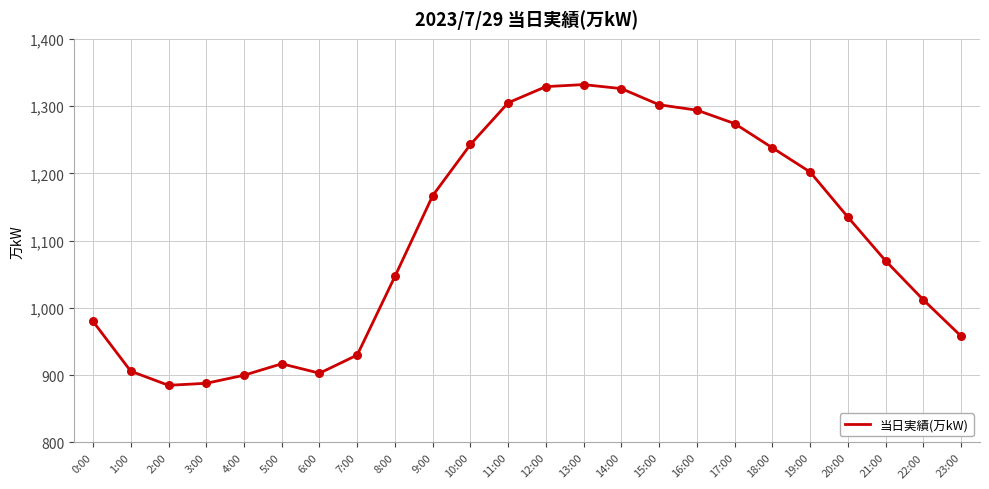

What is the ratio of the value at 15:00 to the value at 3:00?

1.5